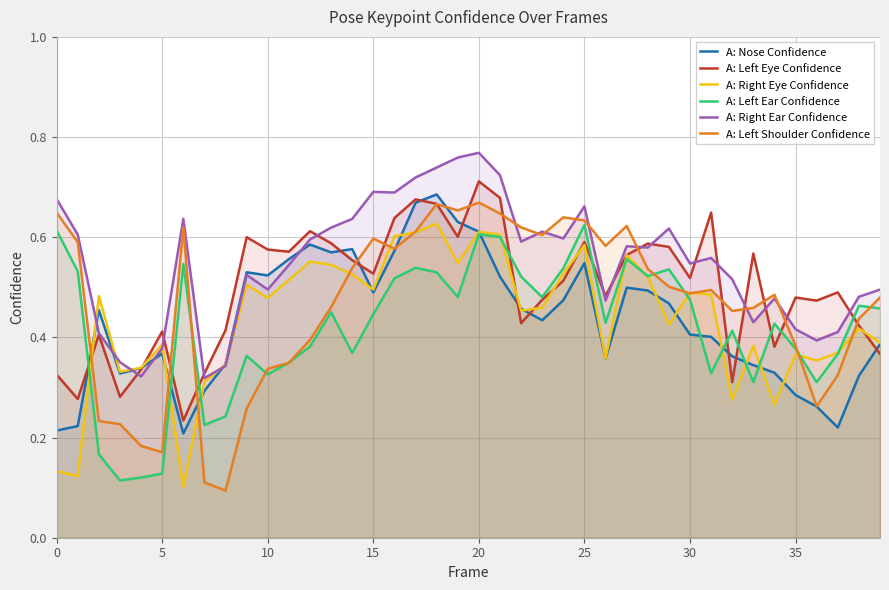

Which series has the largest total across all categories?

A: Right Ear Confidence